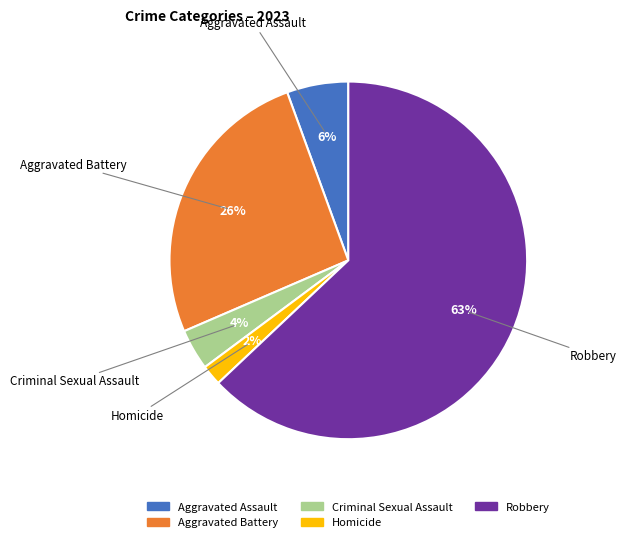

Rank the categories by value from lowest to highest.

Homicide, Criminal Sexual Assault, Aggravated Assault, Aggravated Battery, Robbery